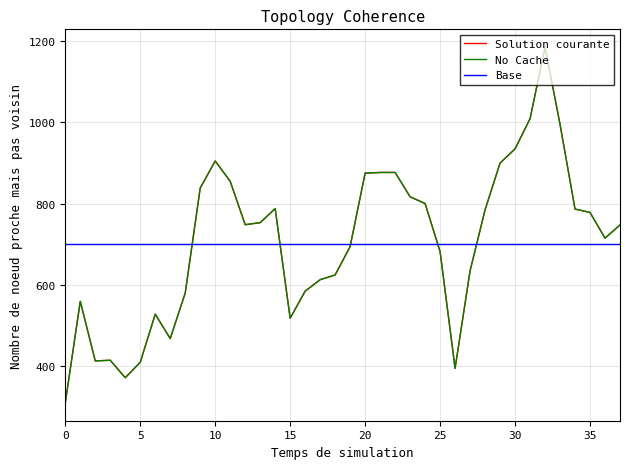

Does the chart display data point markers on the line(s)?

No